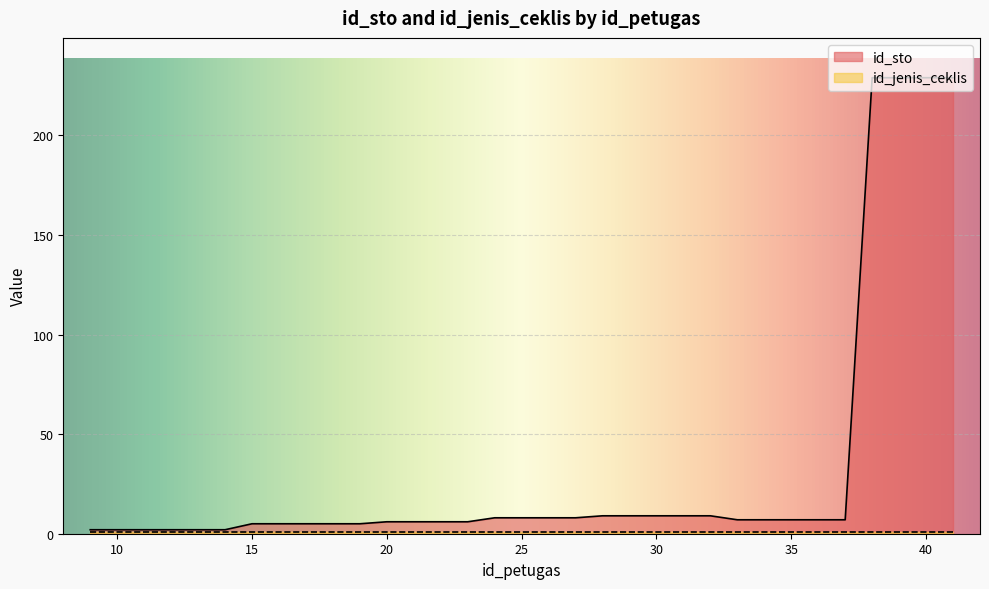

Reading right to left, list all the values displayed in this chart.

229	229	229	229	7	7	7	7	7	9	9	9	9	9	8	8	8	8	6	6	6	6	5	5	5	5	5	2	2	2	2	2	2